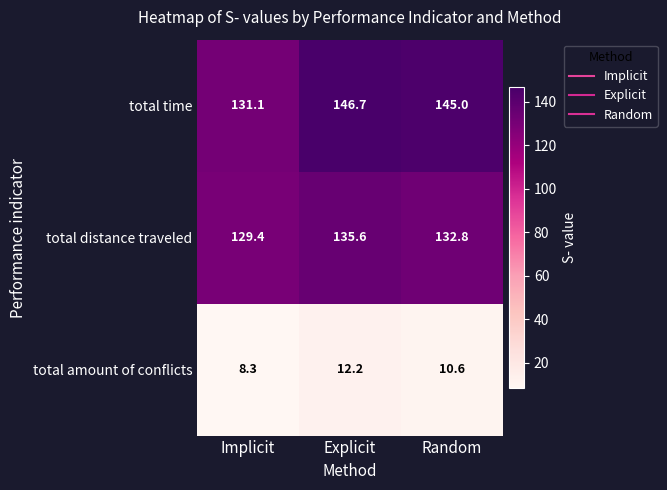

What is the approximate value of total time at Random?

145.0